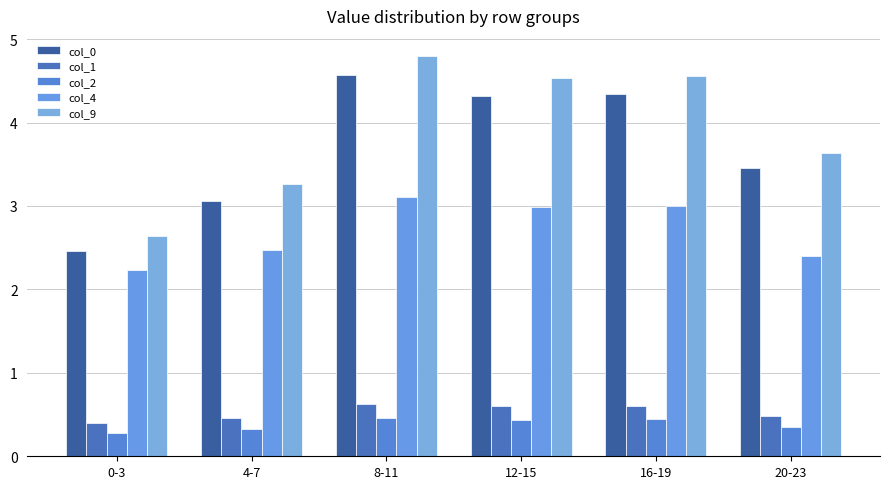

What is the difference between the maximum and minimum values in the col_2 series?

0.2